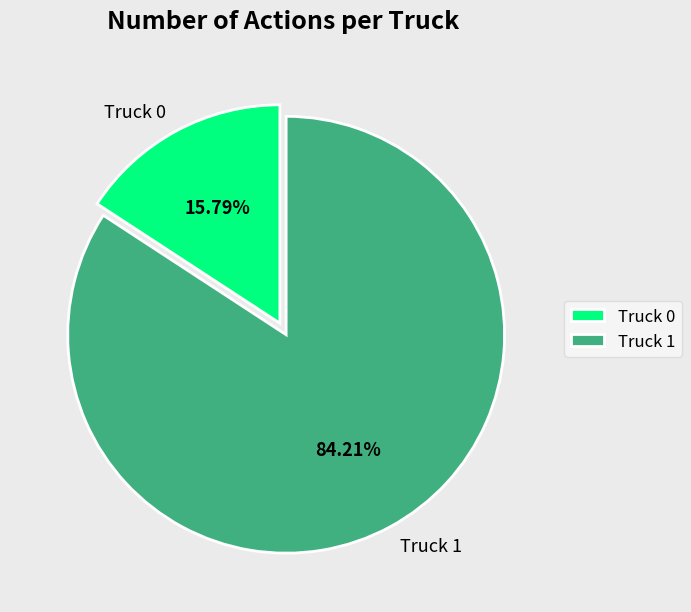

What is the largest slice in the pie chart?

Truck 1